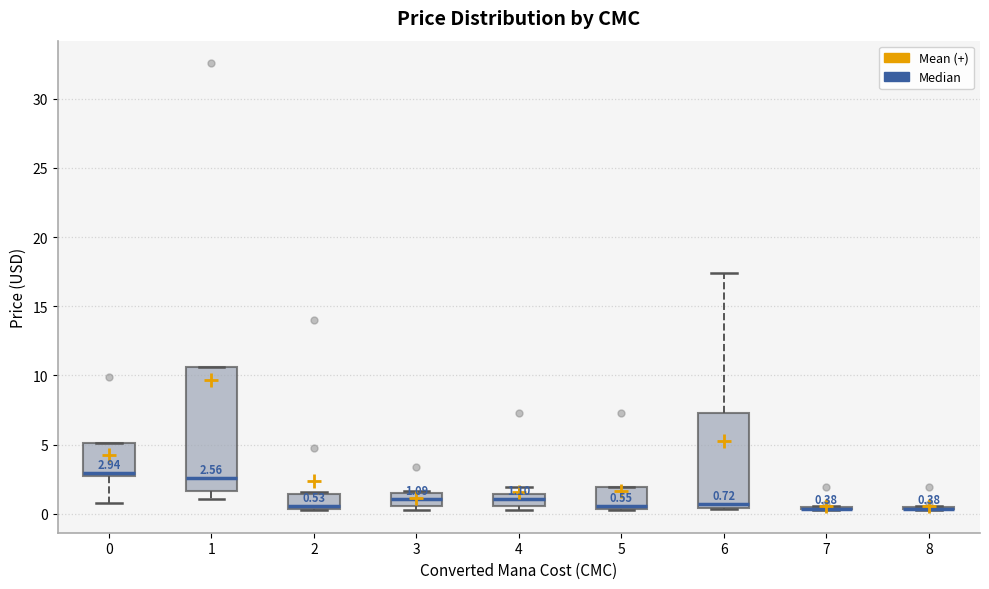

Which box is the tallest, from its lower edge to its upper edge?

1